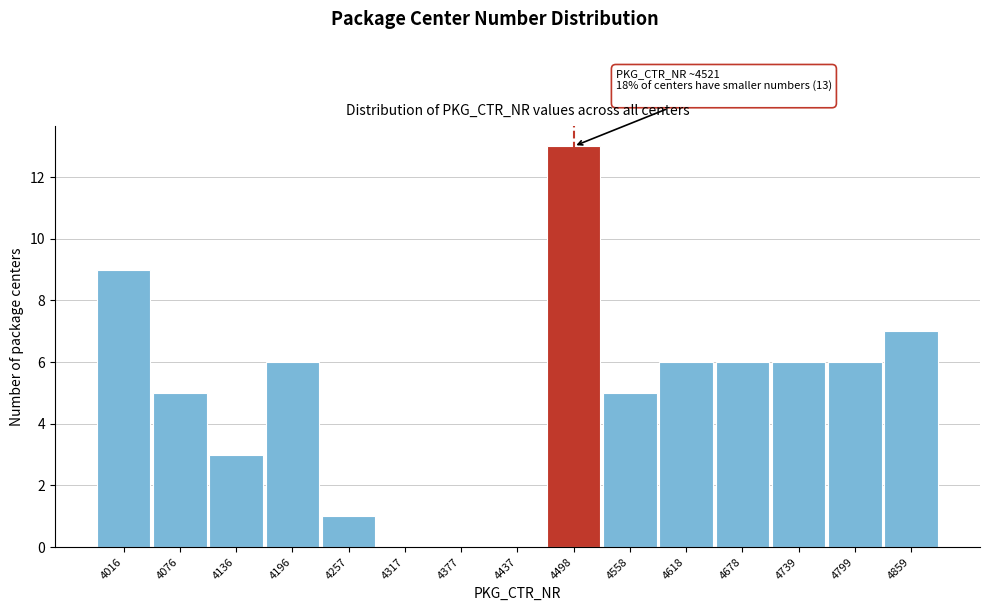

Reading left to right, transcribe all the data shown in this chart.

4016=9	4076=5	4136=3	4196=6	4257=1	4317=0	4377=0	4437=0	4498=13	4558=5	4618=6	4678=6	4739=6	4799=6	4859=7